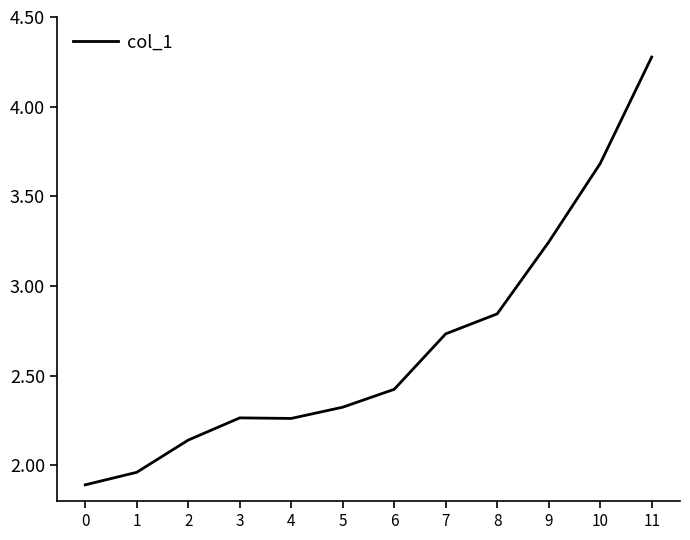

Approximately how many times larger is the value at 7 compared to 2?

1.3